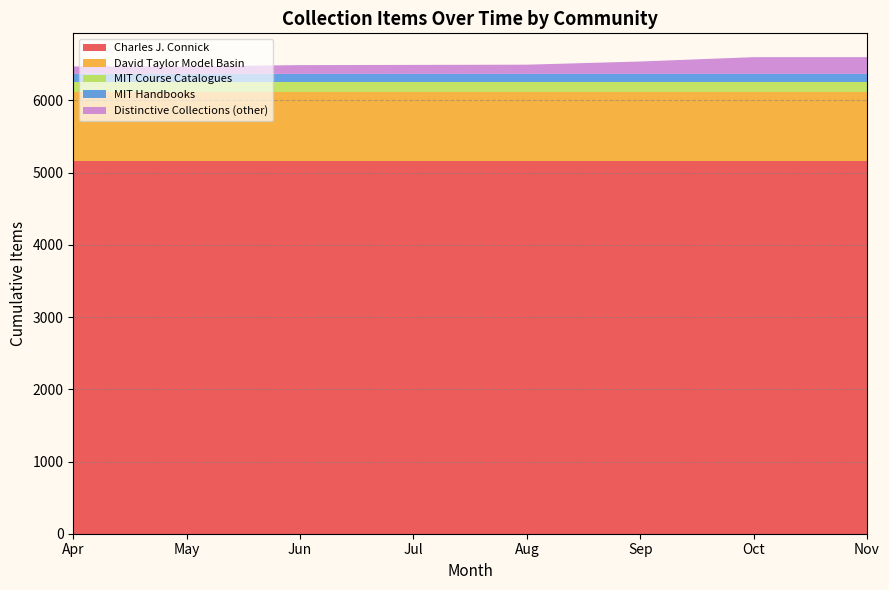

What is the lowest value of the Charles J. Connick series?

5161